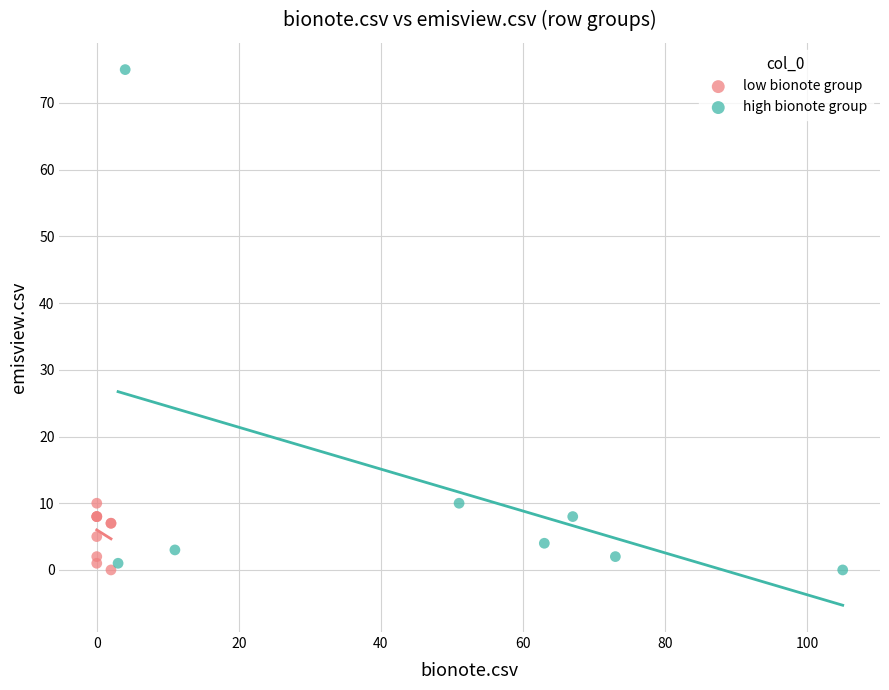

What are all the series names shown in the legend?

low bionote group, high bionote group